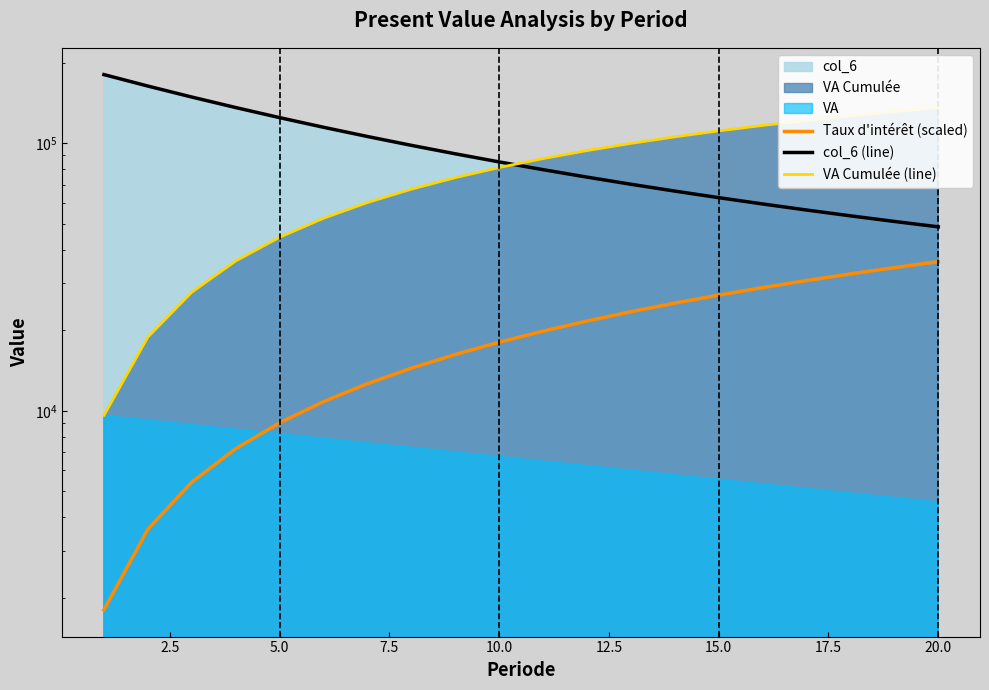

True or false: Taux d'intérêt (scaled) has more than 1 interior local peaks.

False